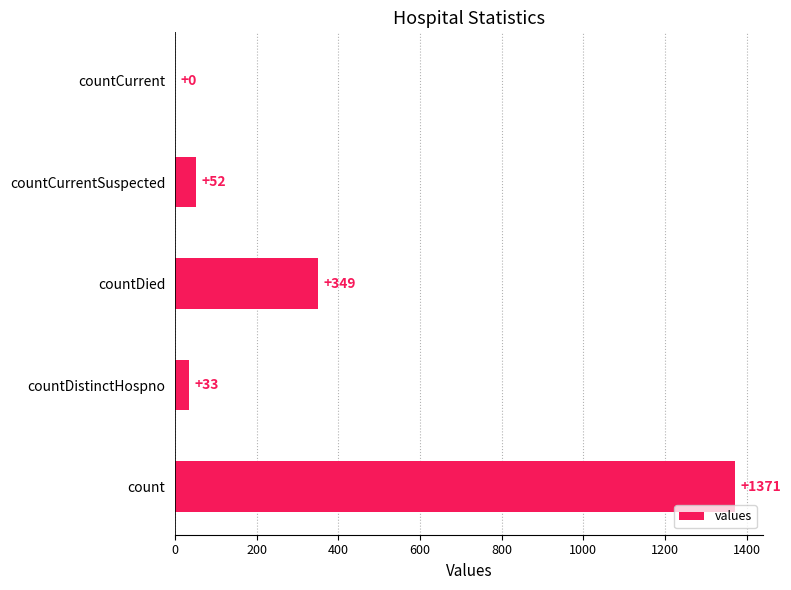

The value at countCurrentSuspected is 52. True or false?

True